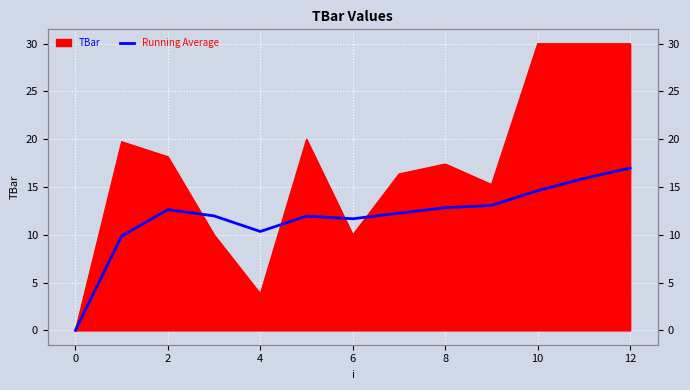

Which has a higher value, 8 or 11?

11